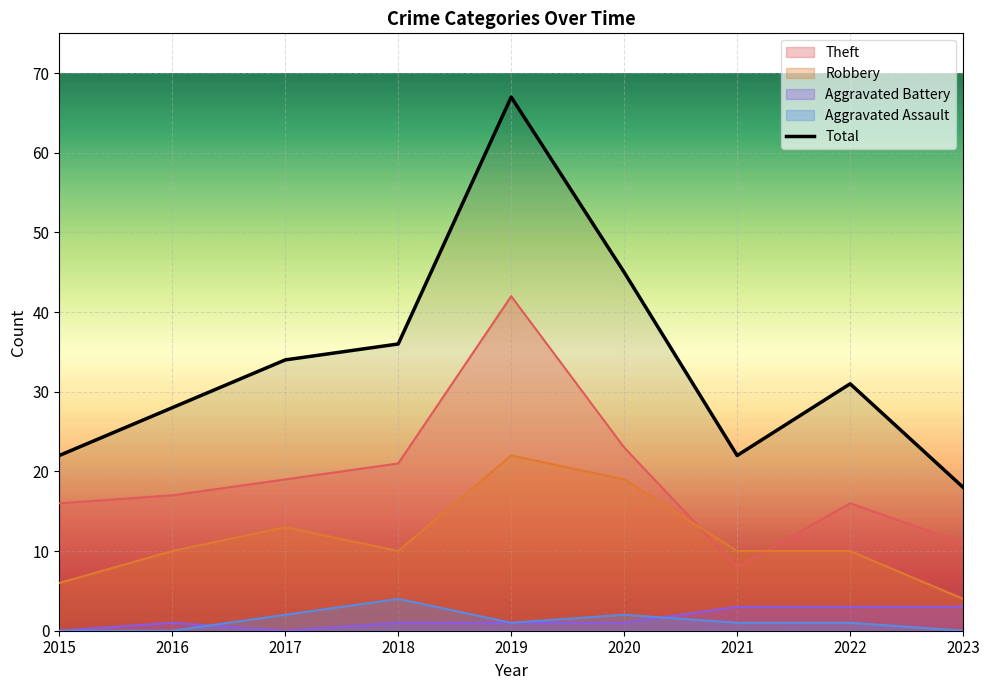

At which category does the chart reach its minimum across all series?

2023